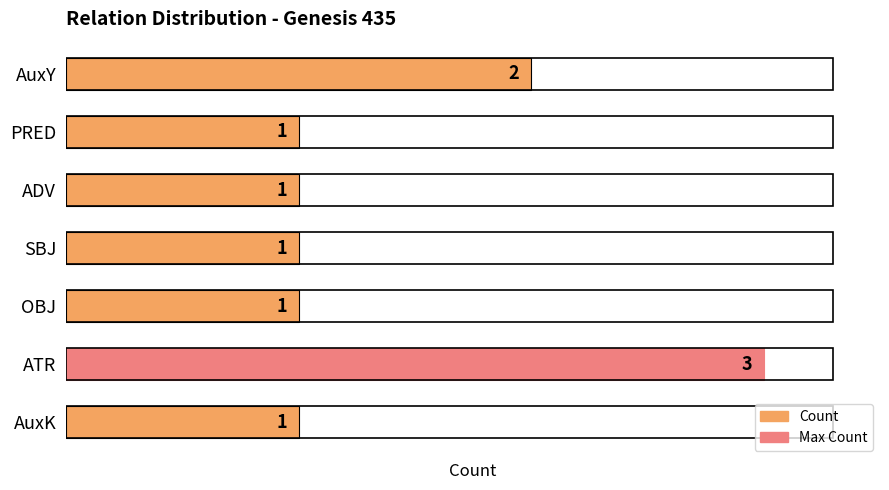

The value at OBJ is 2. True or false?

False